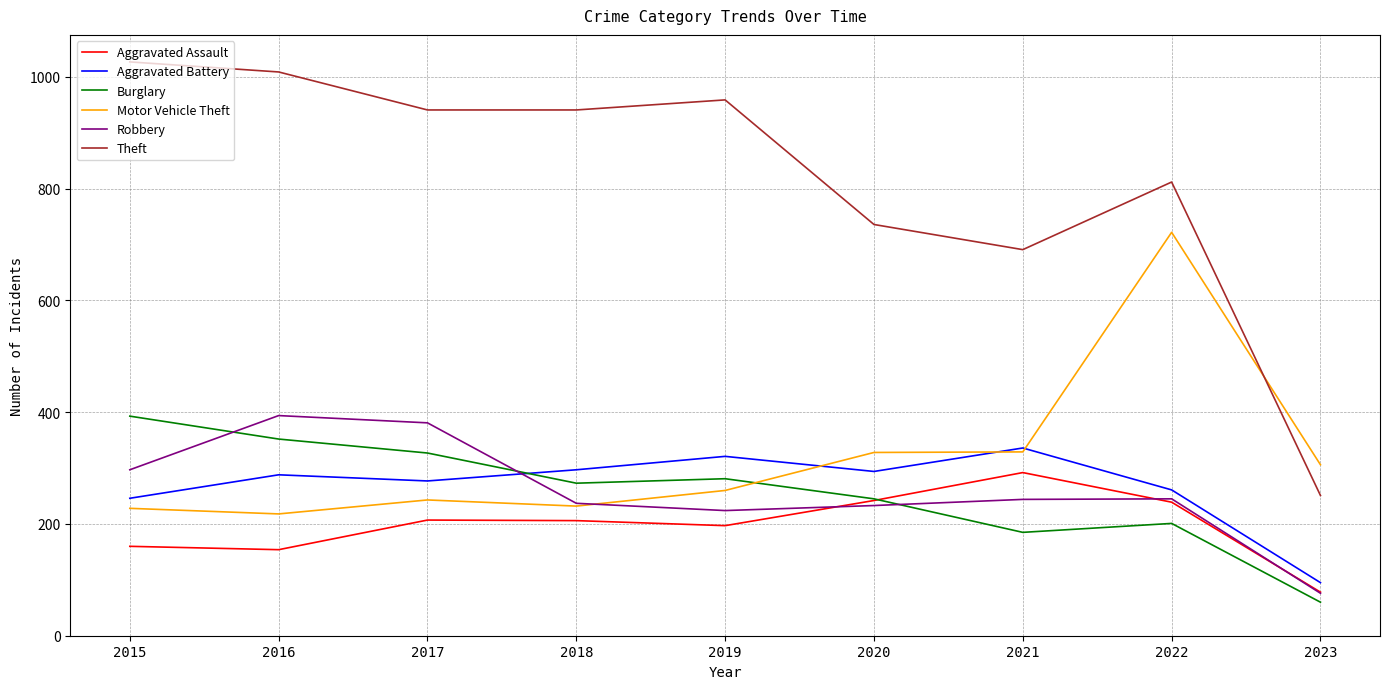

True or false: Robbery has a value of 144 at 2020.

False